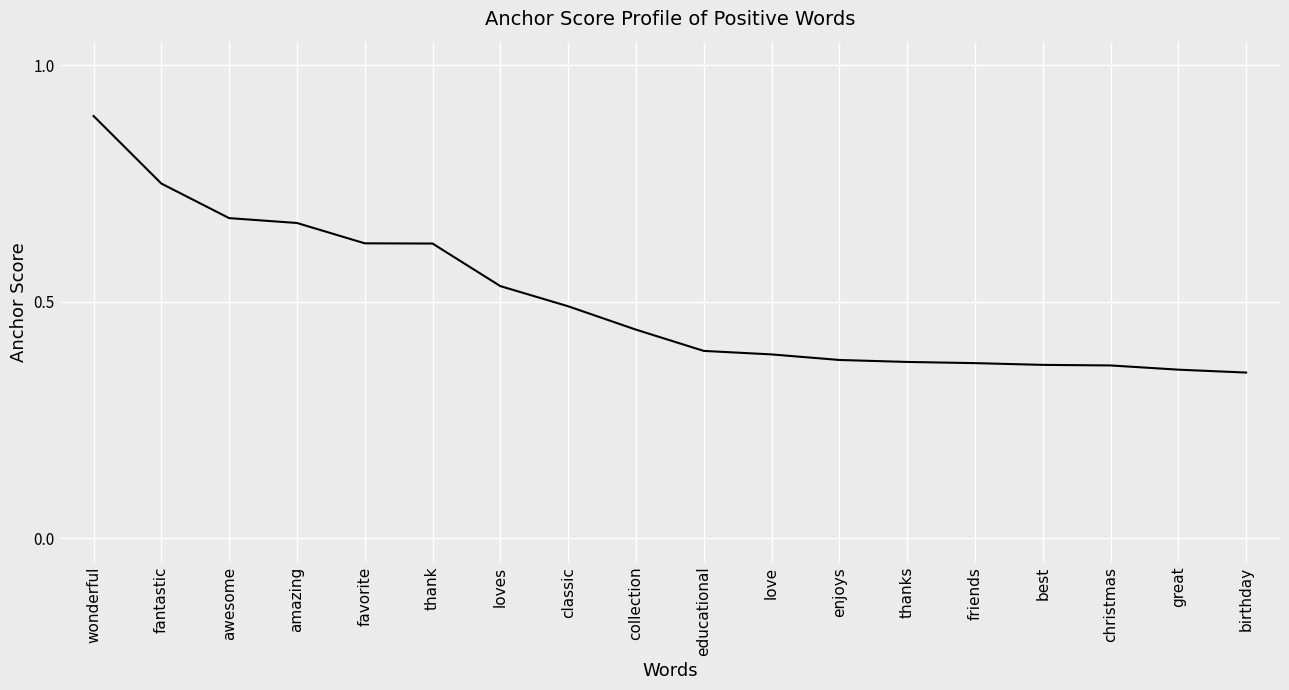

Which has a higher value, enjoys or collection?

collection